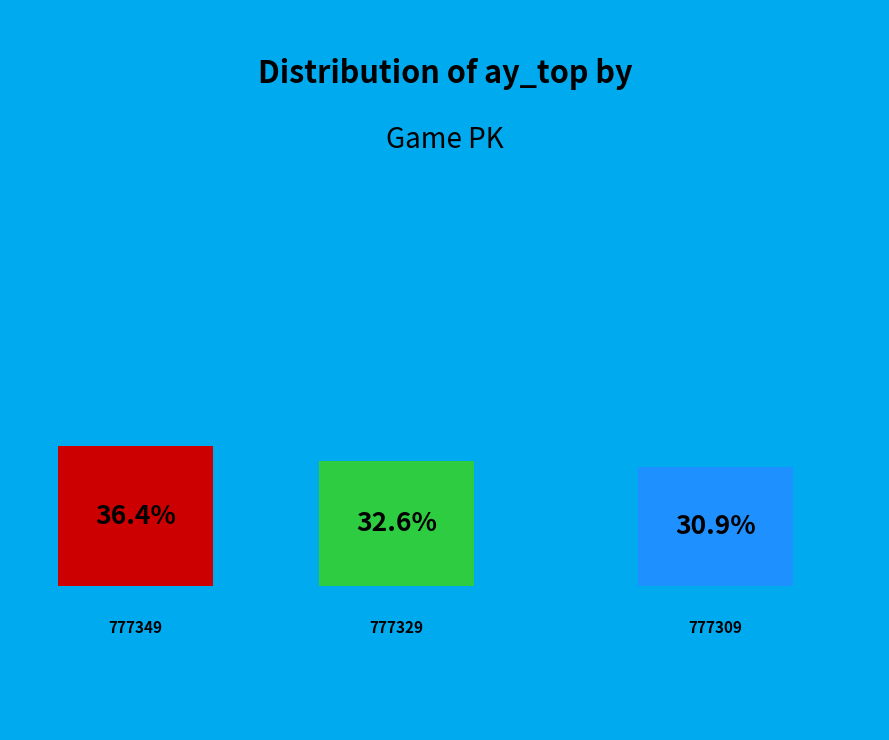

What percentage is the 777309 slice, to the nearest percent?

31%